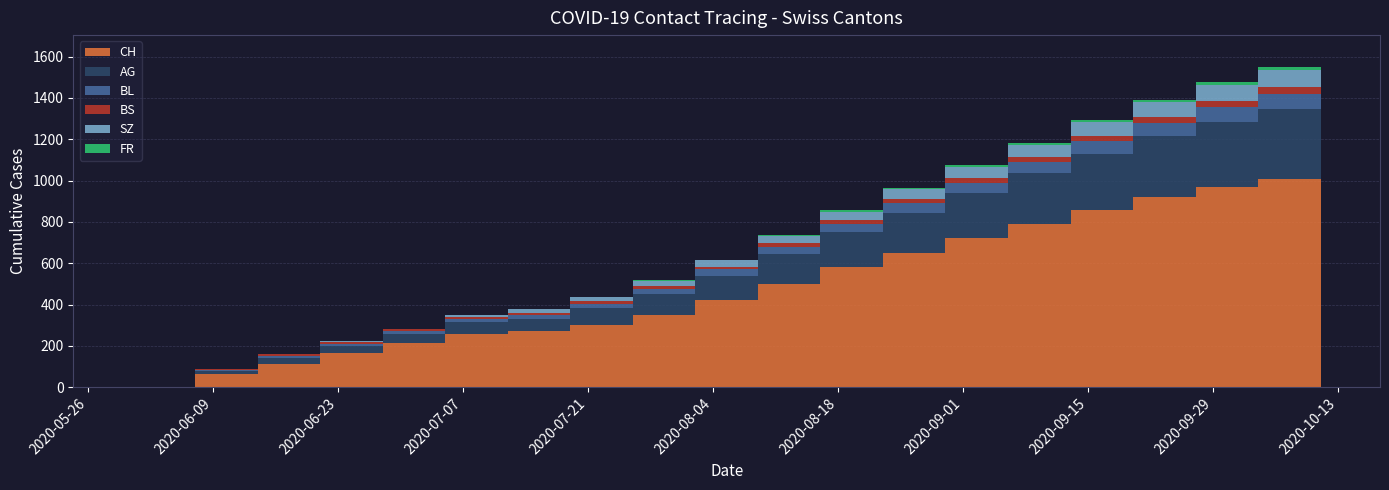

Reading left to right, list all the values displayed in this chart.

CH: 0	66	114	167	215	260	270	303	350	420	500	580	650	720	790	860	920	970	1010	1050
AG: 0	15	30	35	45	55	60	80	100	120	145	170	195	220	245	270	295	315	335	355
BL: 0	2	6	8	10	14	19	22	26	30	35	40	45	50	55	60	65	70	75	80
BS: 0	3	9	11	11	12	12	12	13	14	16	18	20	22	24	26	28	30	32	34
SZ: 0	0	0	1	1	9	17	20	25	30	36	42	48	54	60	66	72	78	84	90
FR: 0	0	0	1	2	2	2	2	3	4	5	6	7	8	9	10	11	12	13	14